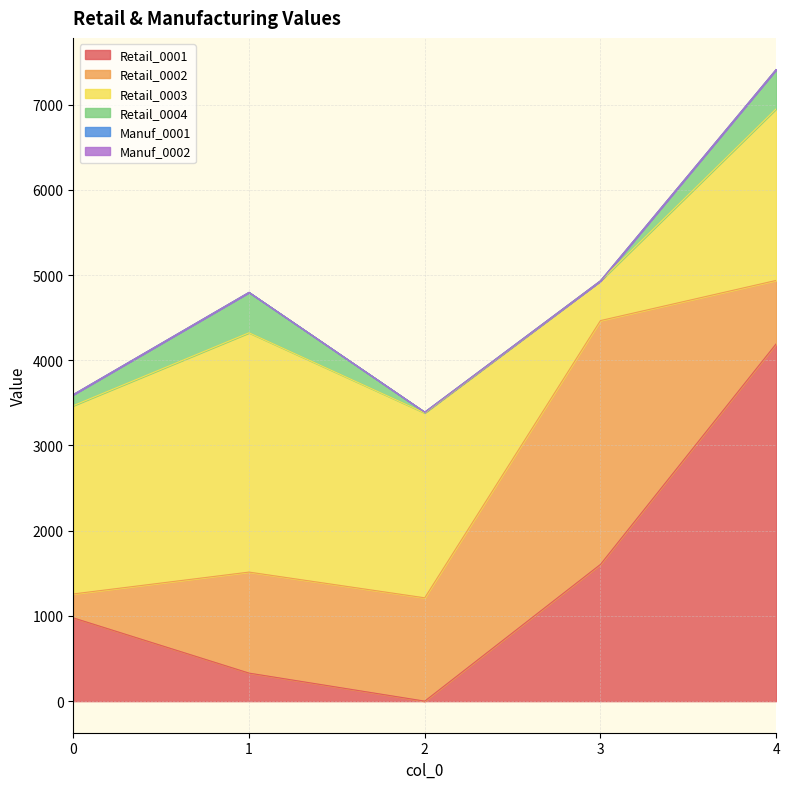

Which has a higher value, 1 or 3?

3